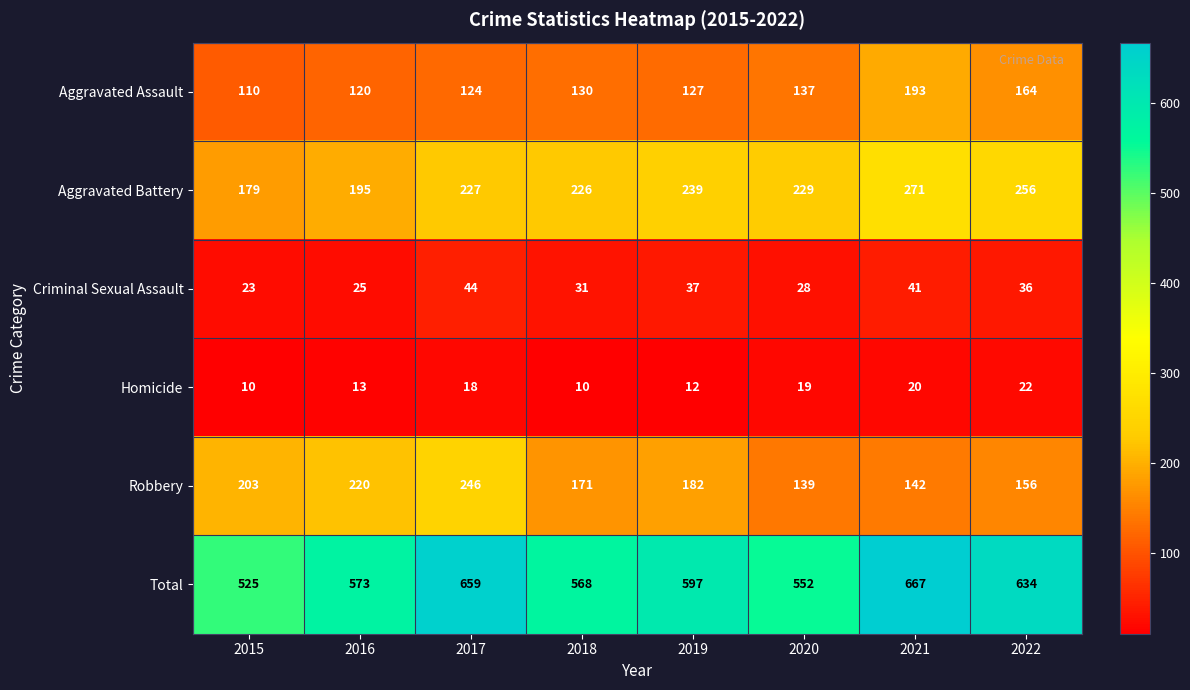

At which category does the chart reach its peak across all series?

2021